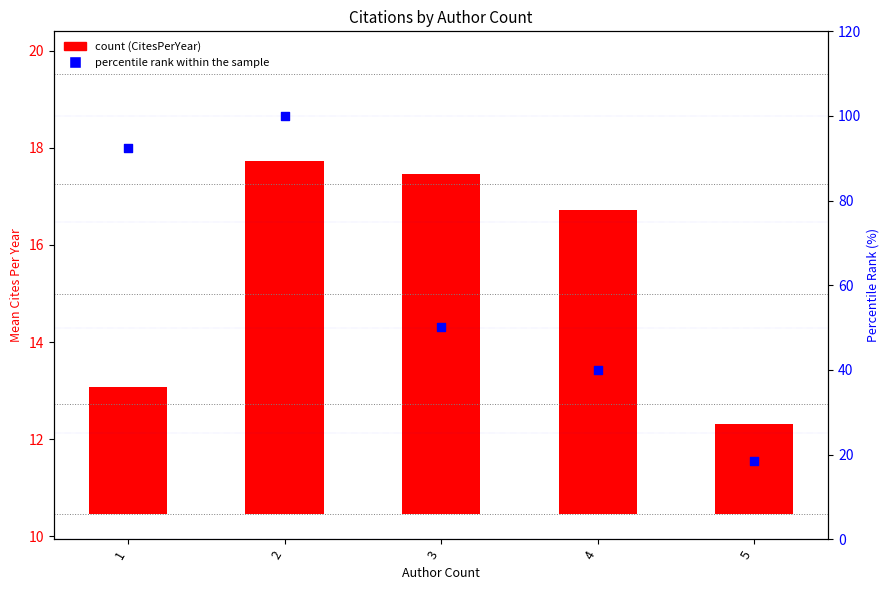

Which series has the largest total across all categories?

percentile rank within the sample